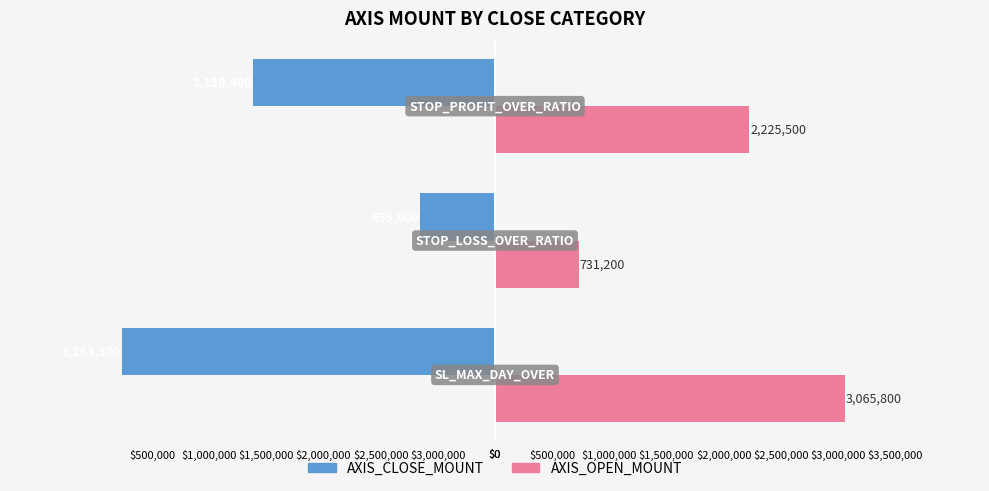

What are all the series names shown in the legend?

AXIS_CLOSE_MOUNT, AXIS_OPEN_MOUNT